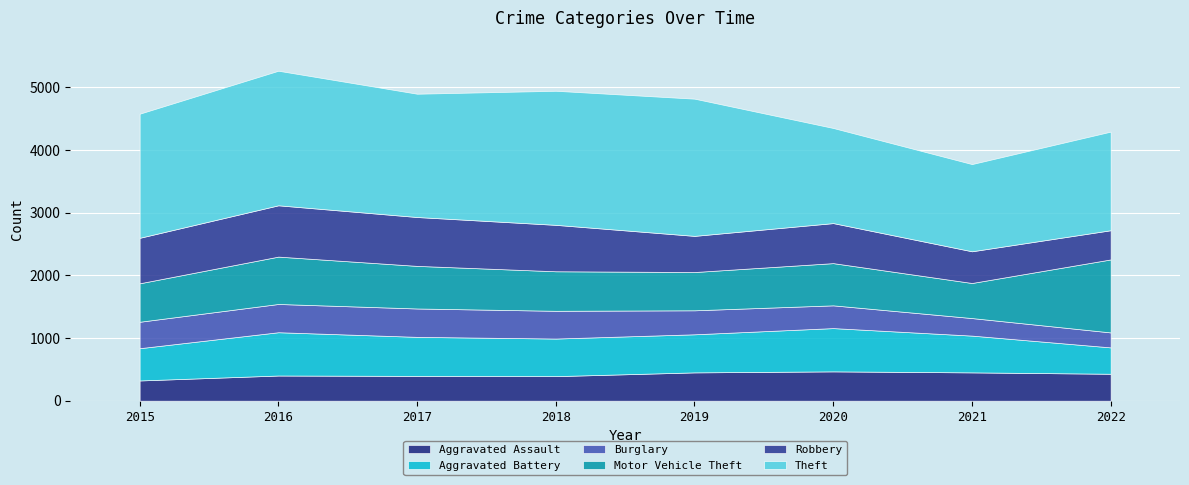

What is the value of the Aggravated Battery point at the 1st from the left?

515